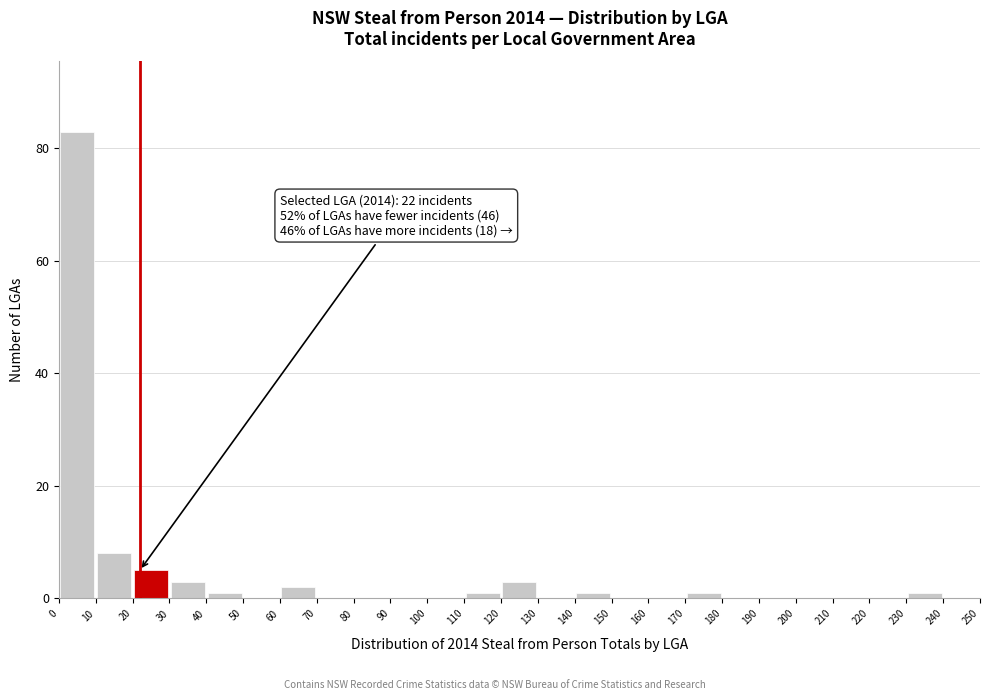

Over which range of the x-axis is the bar tallest?

0 to 10